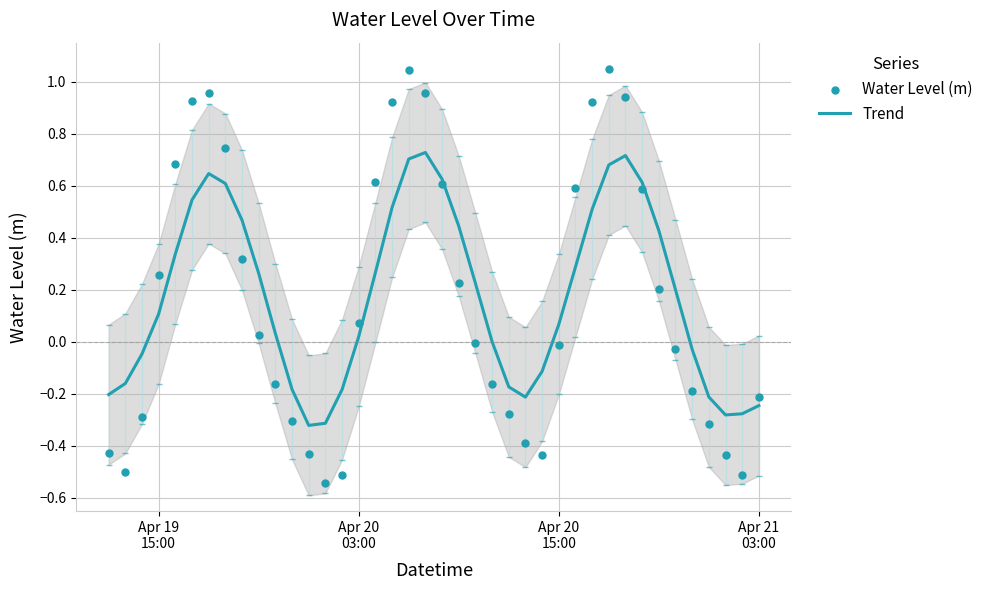

Which series has the largest total across all categories?

Trend